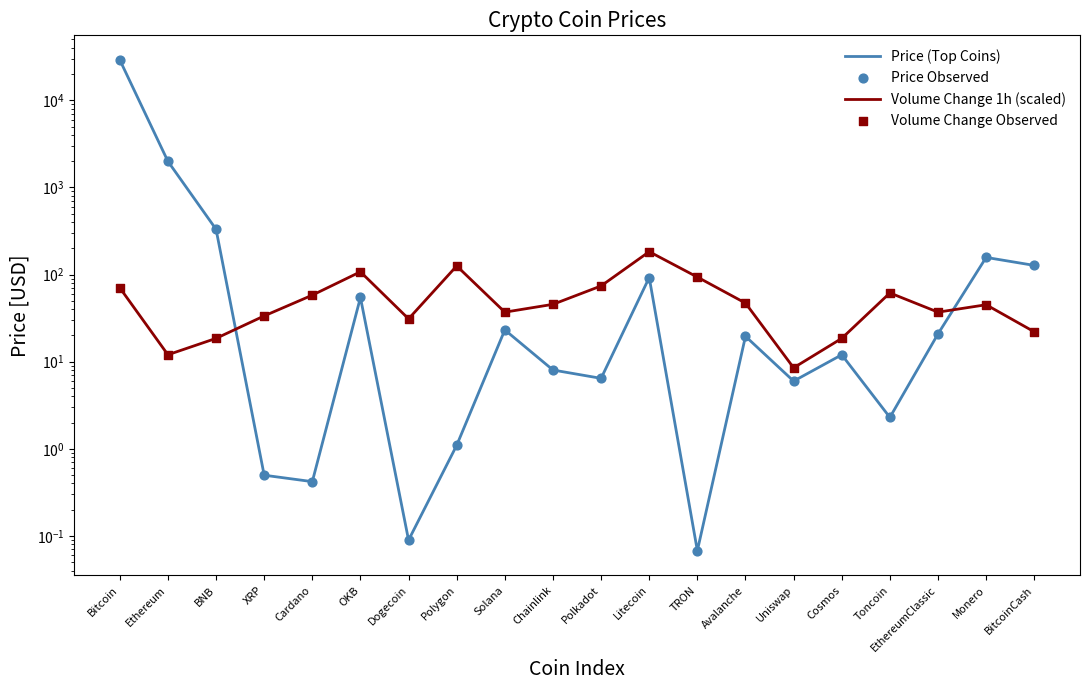

At how many categories does at least one series exceed 42?

14